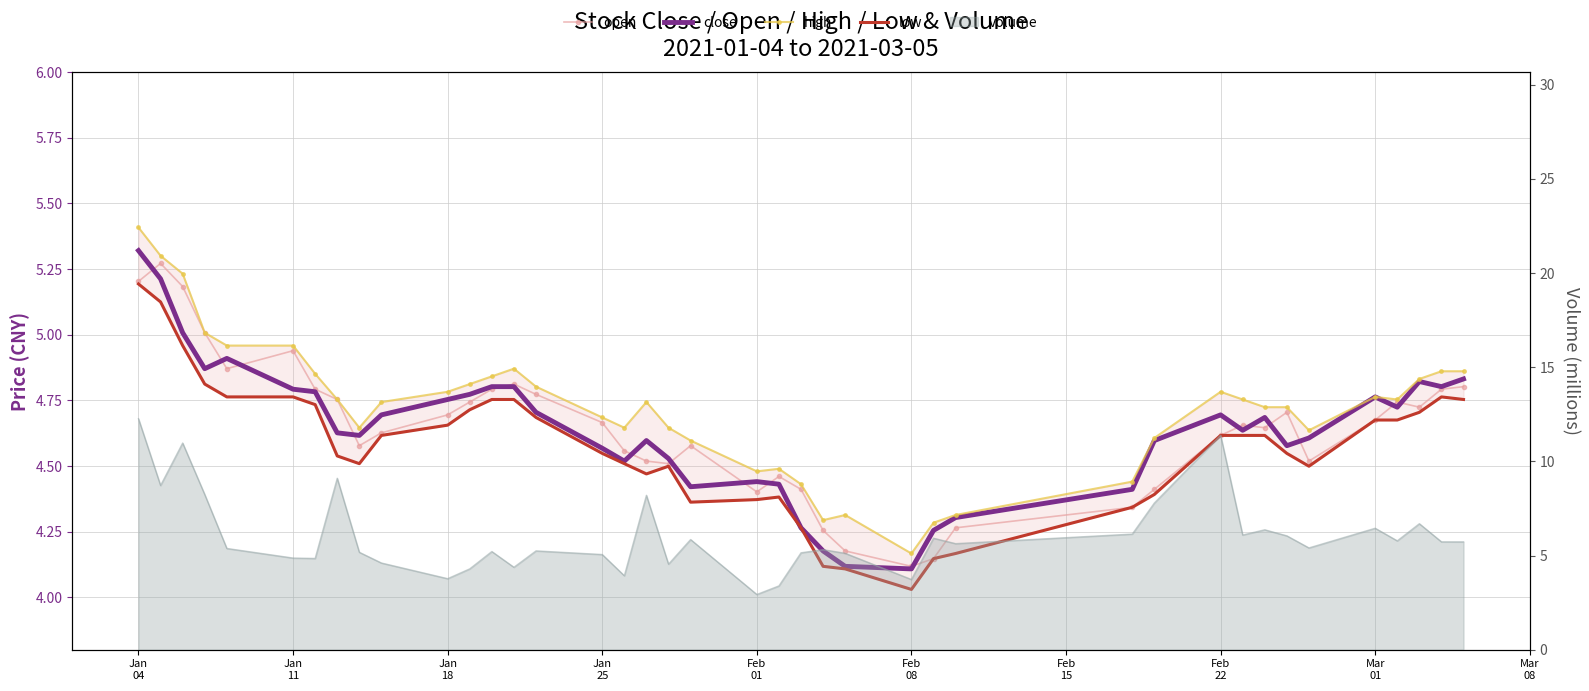

How many data points does each series have?

40